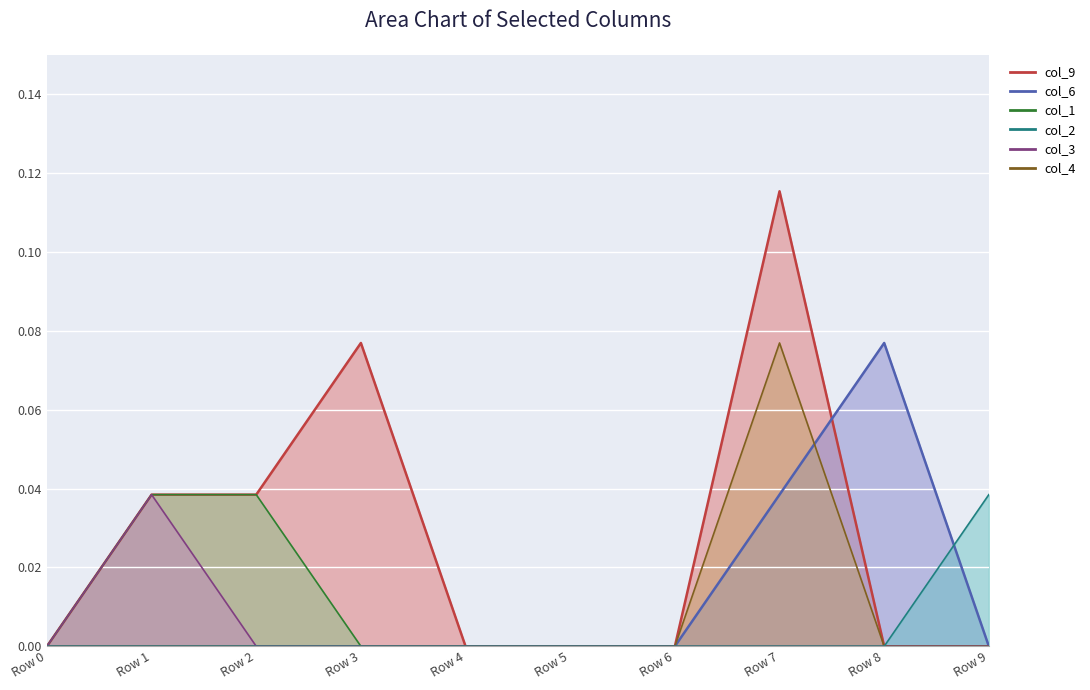

What are all the series names shown in the legend?

col_9, col_6, col_1, col_2, col_3, col_4